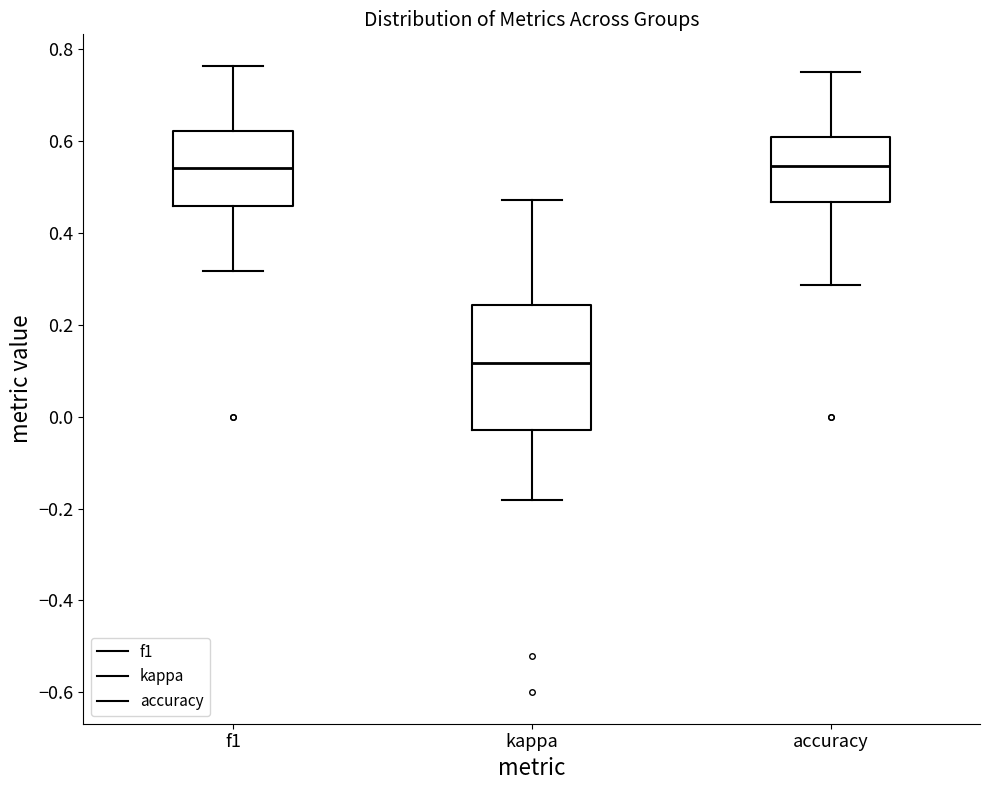

Comparing the boxes themselves (not the whiskers), which one is the tallest?

kappa